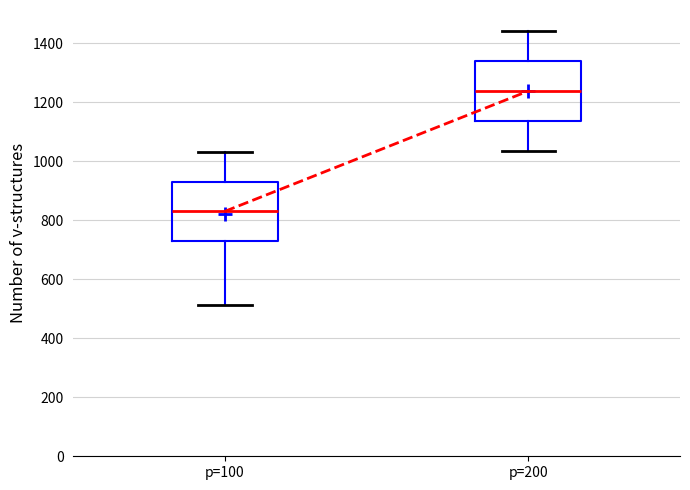

Where does the upper whisker of the box for p=200 end on the y-axis? The values are not printed on the chart, so give them approximately, as read against the axis.

1440